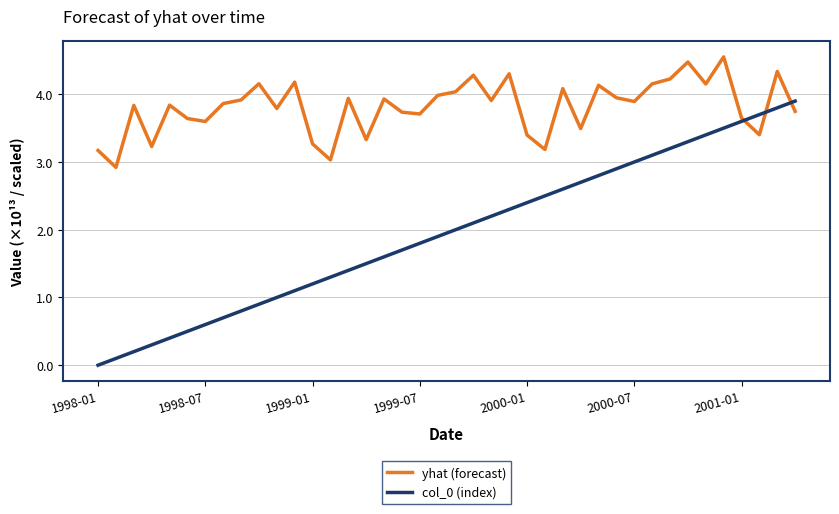

True or false: yhat (forecast) has more than 0 interior local peaks.

True